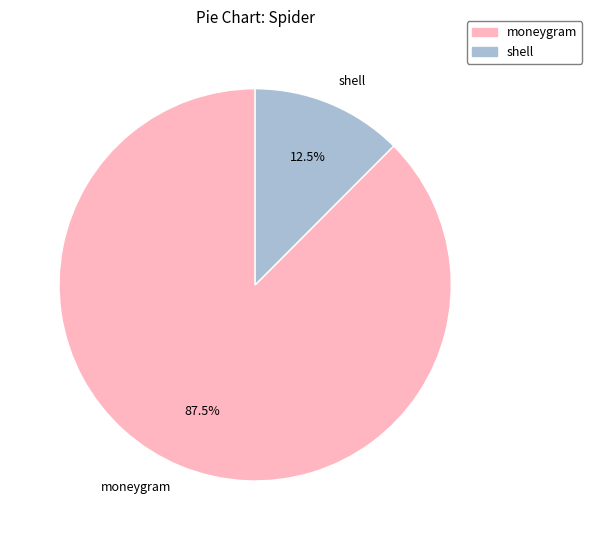

True or false: shell accounts for 24% of the total.

False